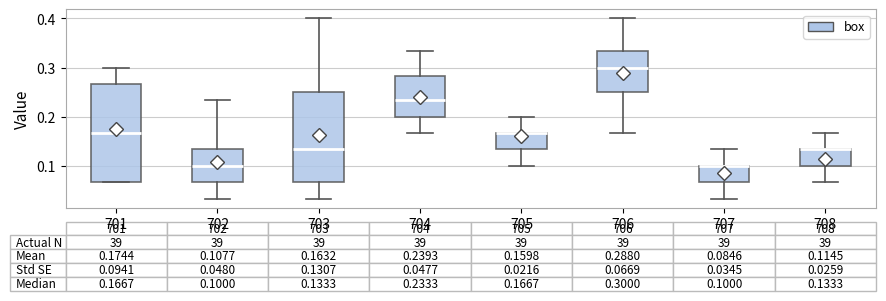

Comparing the boxes themselves (not the whiskers), which one is the tallest?

701